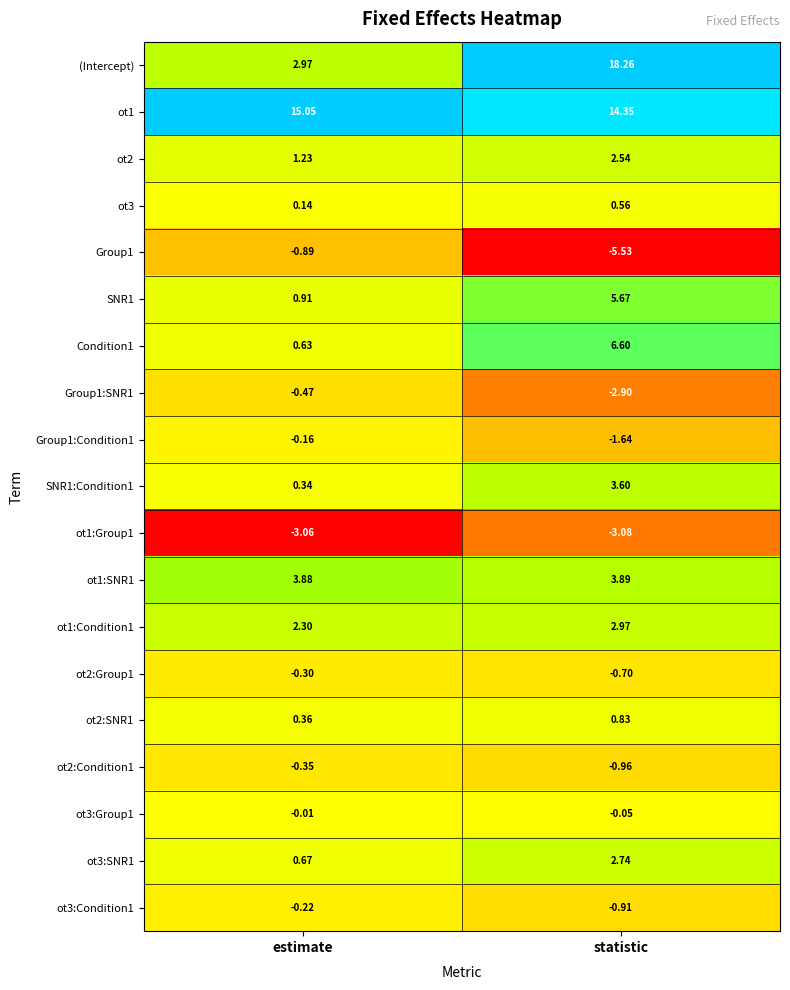

At which category is the sum across all series the highest?

statistic